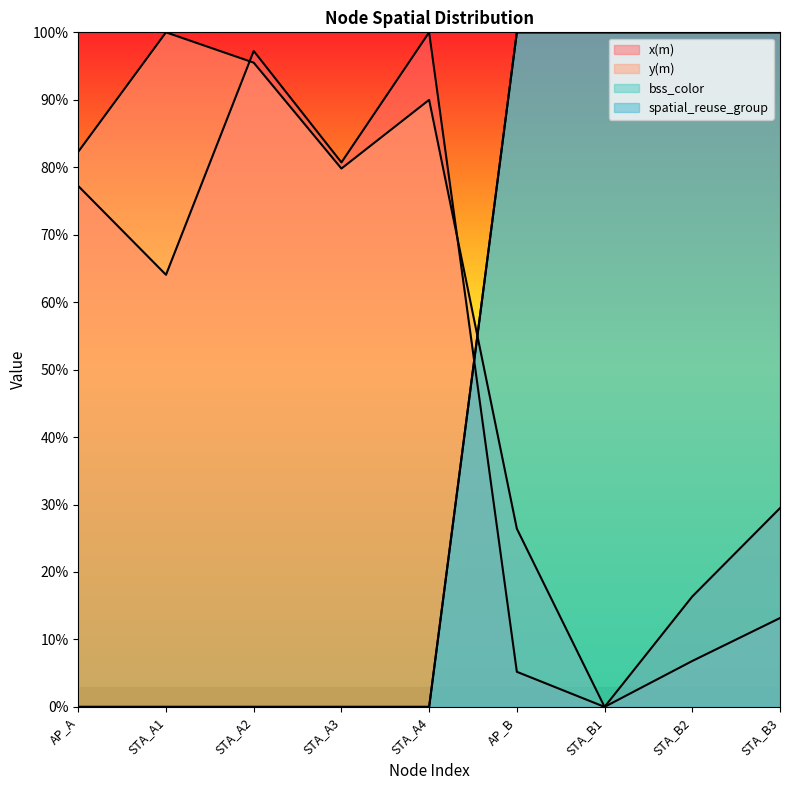

What is the difference between the highest and lowest values at STA_A2?

97.2